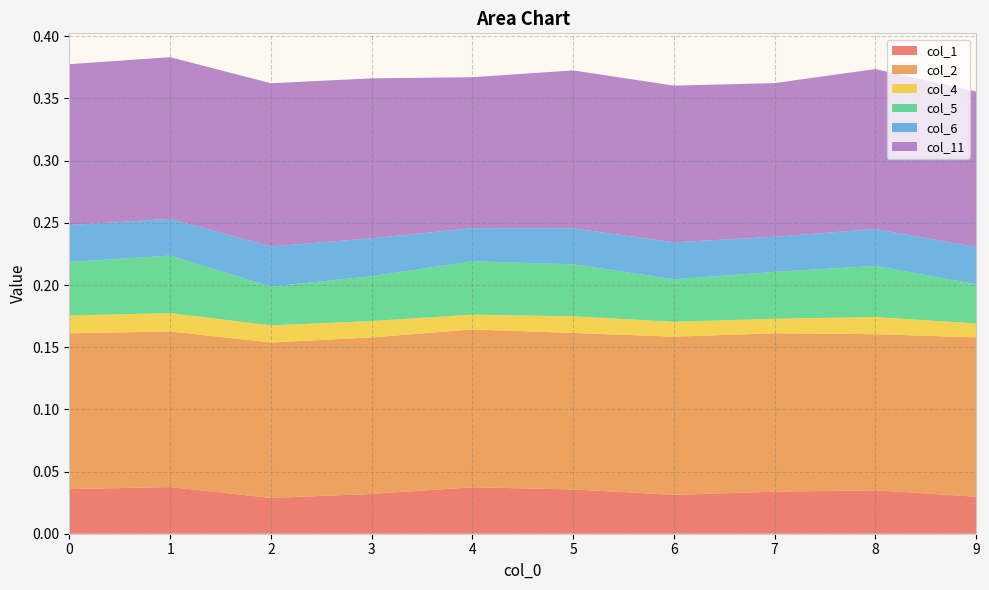

Reading left to right, transcribe all the data shown in this chart.

col_1: 0=0.0	1=0.0	2=0.0	3=0.0	4=0.0	5=0.0	6=0.0	7=0.0	8=0.0	9=0.0
col_2: 0=0.1	1=0.1	2=0.1	3=0.1	4=0.1	5=0.1	6=0.1	7=0.1	8=0.1	9=0.1
col_4: 0=0.0	1=0.0	2=0.0	3=0.0	4=0.0	5=0.0	6=0.0	7=0.0	8=0.0	9=0.0
col_5: 0=0.0	1=0.0	2=0.0	3=0.0	4=0.0	5=0.0	6=0.0	7=0.0	8=0.0	9=0.0
col_6: 0=0.0	1=0.0	2=0.0	3=0.0	4=0.0	5=0.0	6=0.0	7=0.0	8=0.0	9=0.0
col_11: 0=0.1	1=0.1	2=0.1	3=0.1	4=0.1	5=0.1	6=0.1	7=0.1	8=0.1	9=0.1